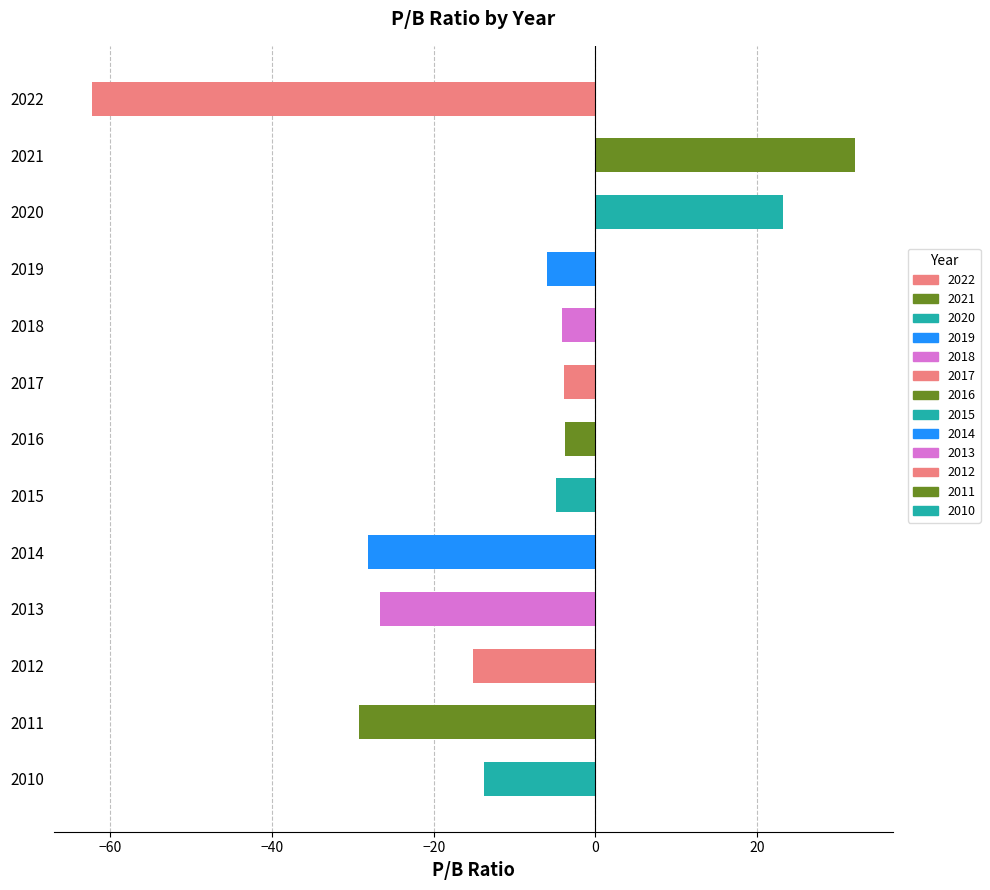

The value at 2010 is -8.2. True or false?

False